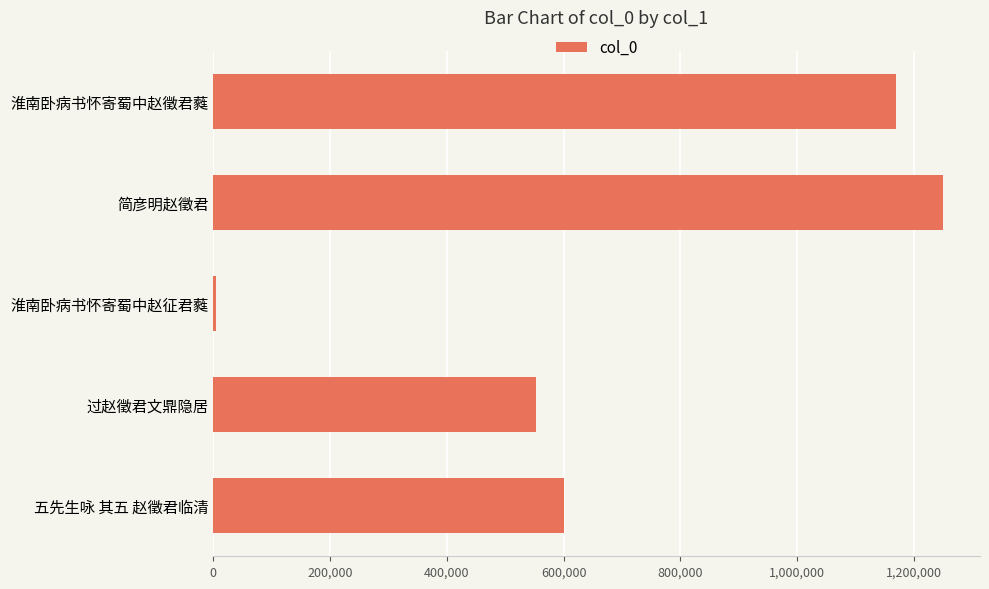

Approximately how many times larger is the value at 简彦明赵徵君 compared to 五先生咏 其五 赵徵君临清?

2.1